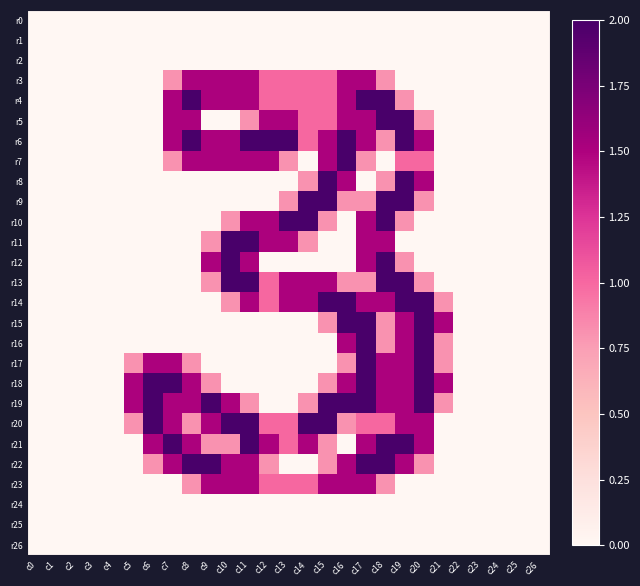

At which category does the chart reach its peak across all series?

c8